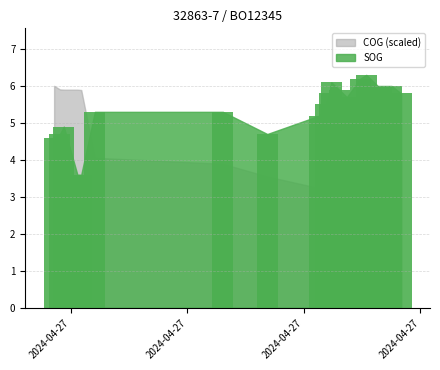

What is the difference between the maximum and minimum values?

2.7